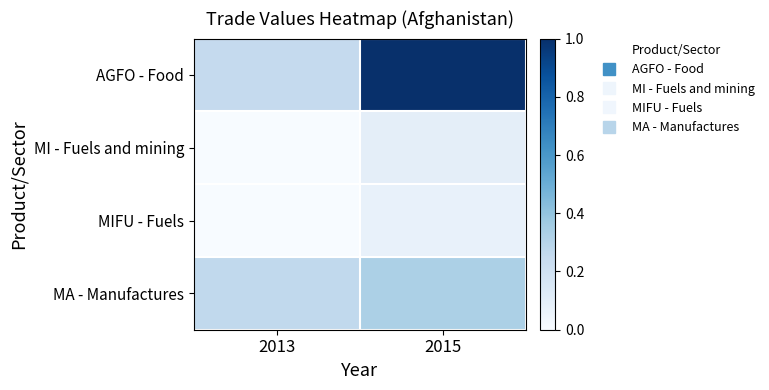

Rank the series at 2015 from lowest to highest value.

MIFU - Fuels, MI - Fuels and mining, MA - Manufactures, AGFO - Food